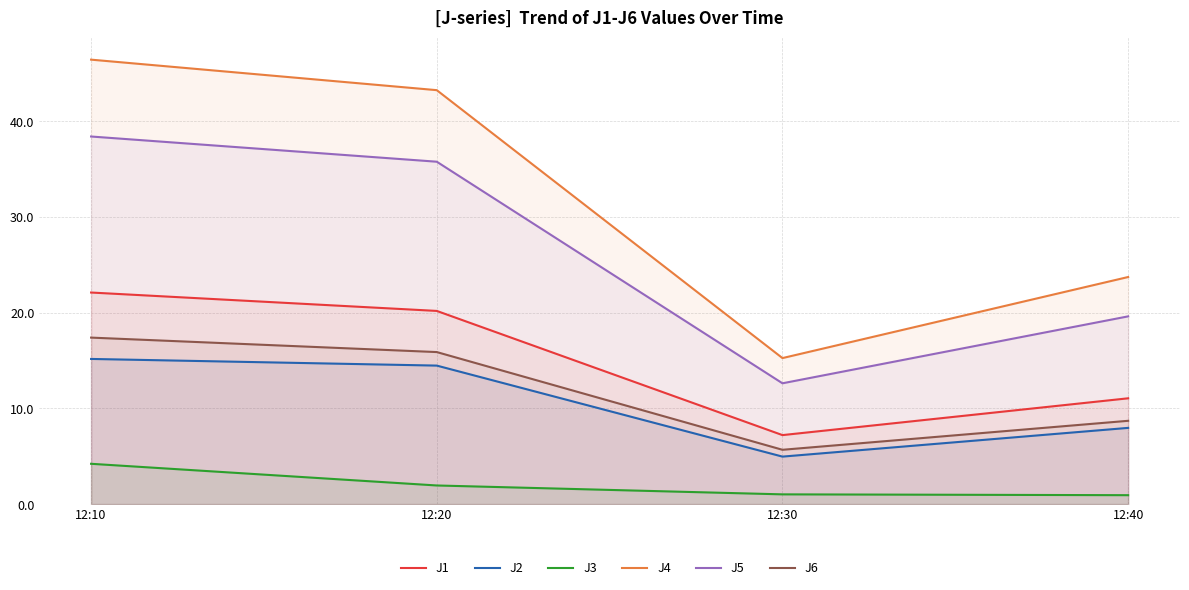

How many lines are shown in the chart?

6